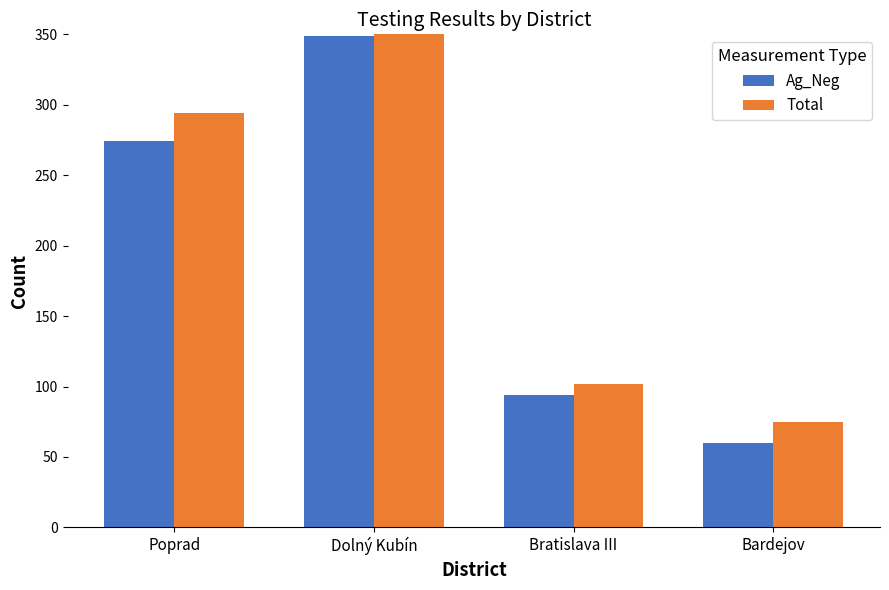

At which category is the sum across all series the highest?

Dolný Kubín